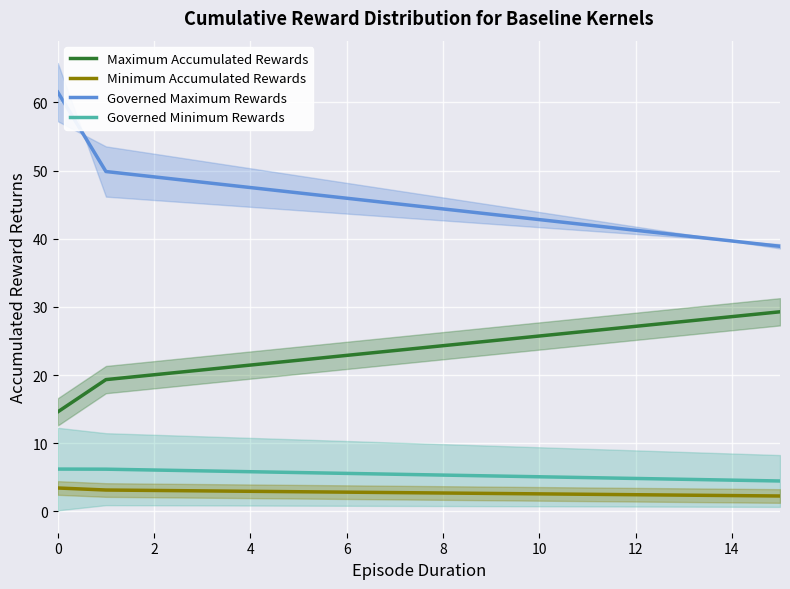

The value of Maximum Accumulated Rewards at 10 is 39.2. True or false?

False